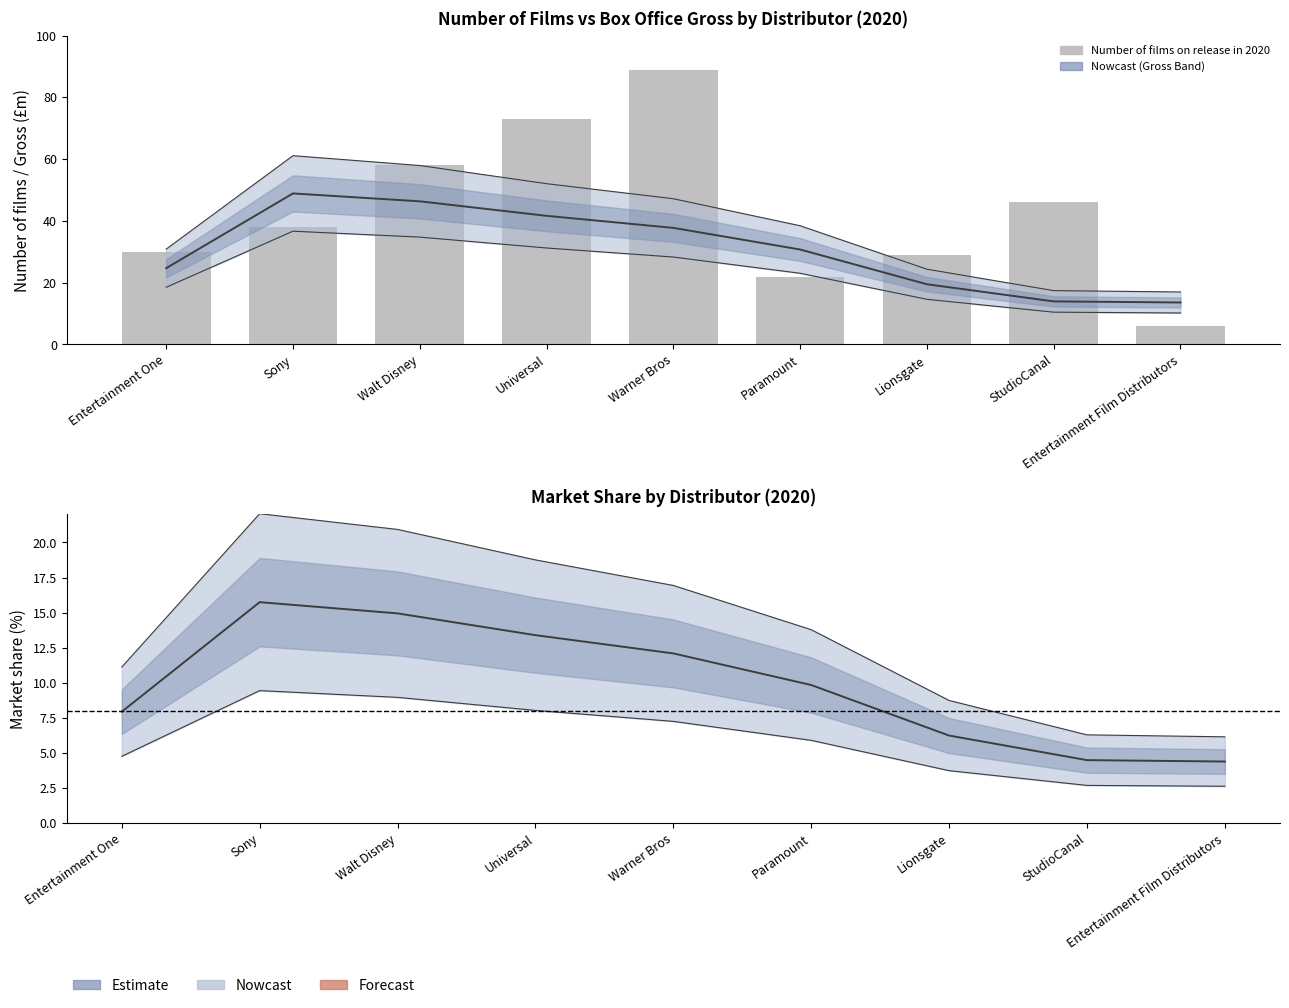

Which has a higher value, Warner Bros or Sony?

Sony